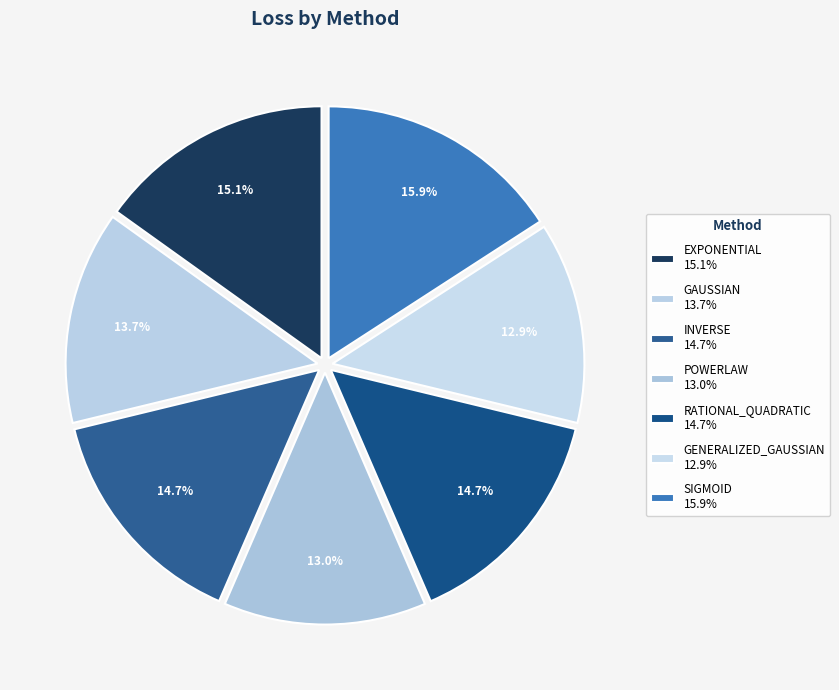

How many slices are in this pie chart?

7